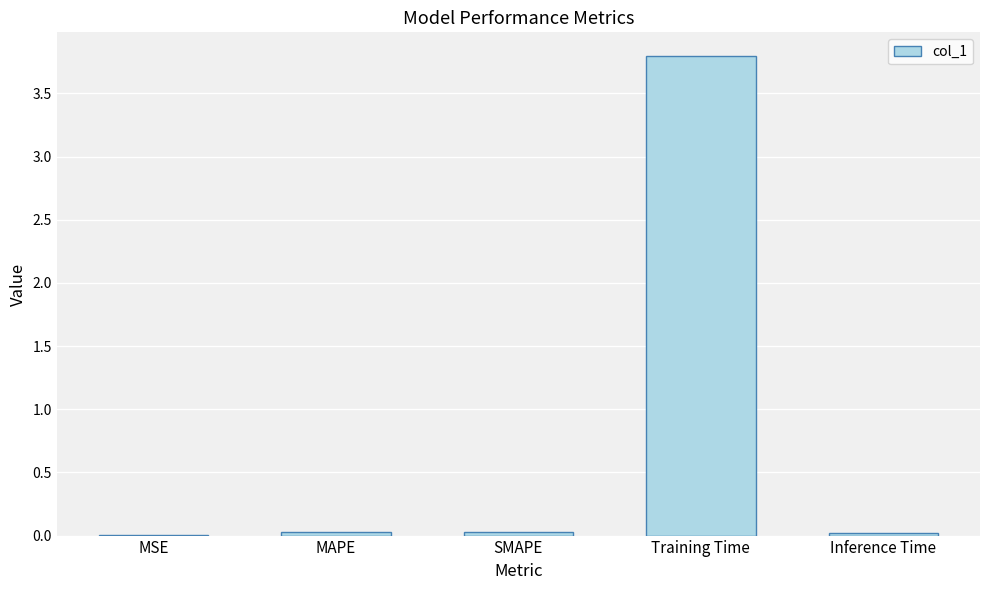

How many distinct data groups are displayed?

1